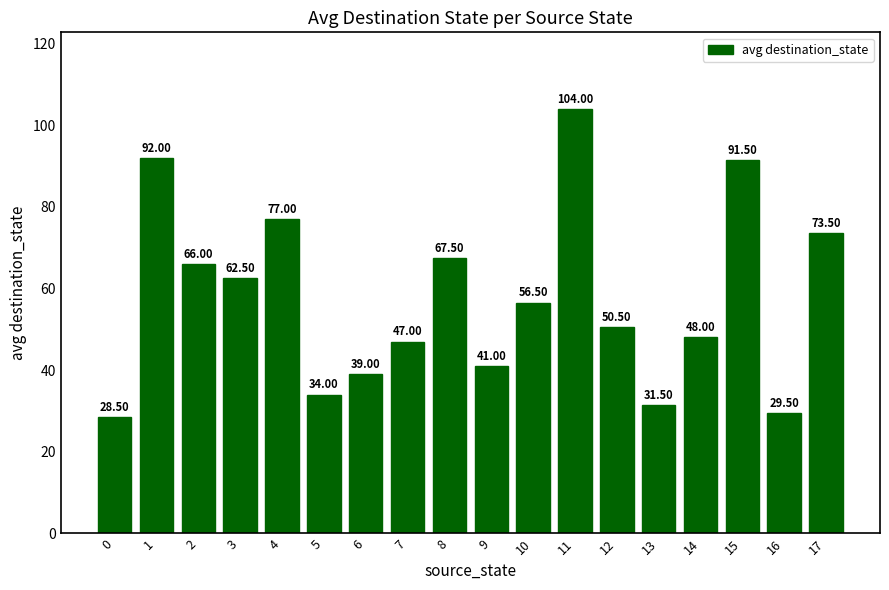

Where does the data first go above 56?

1